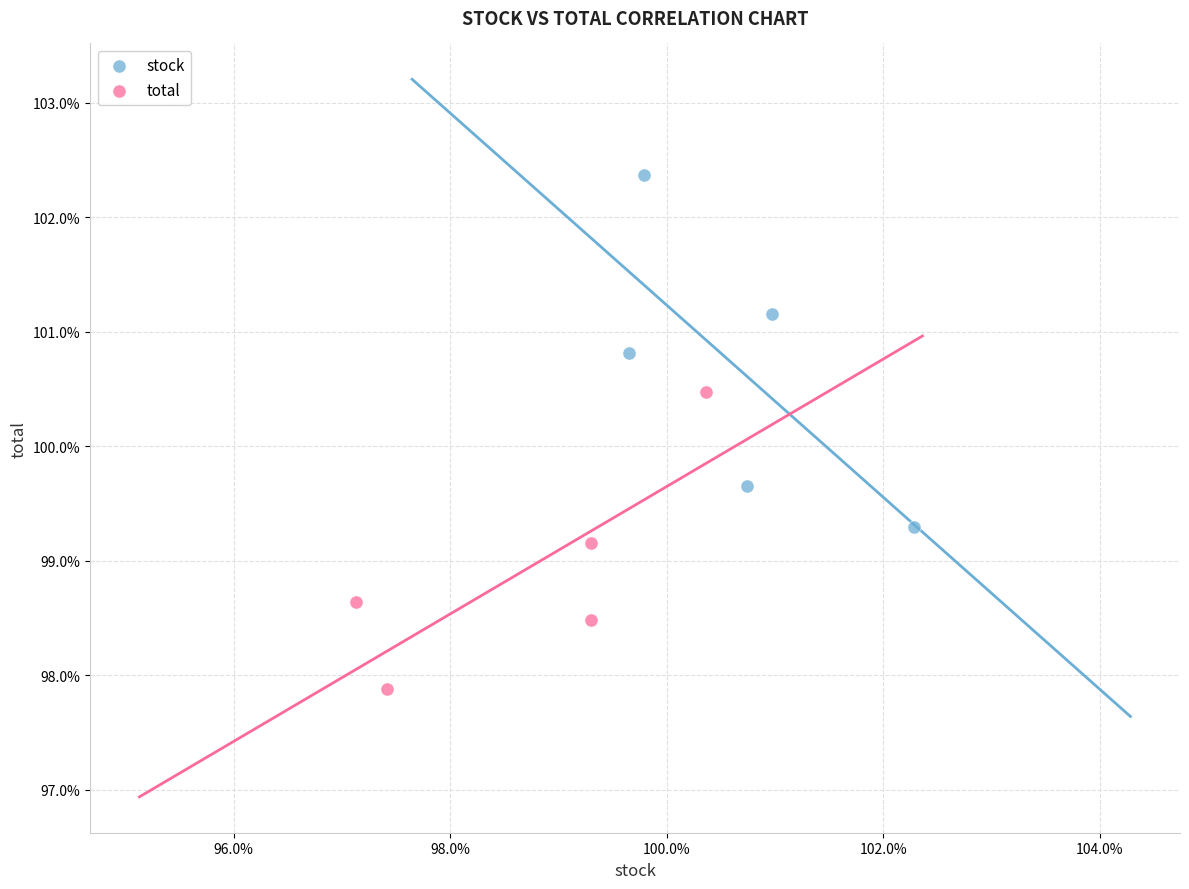

Which series has the widest spread of Y values?

stock